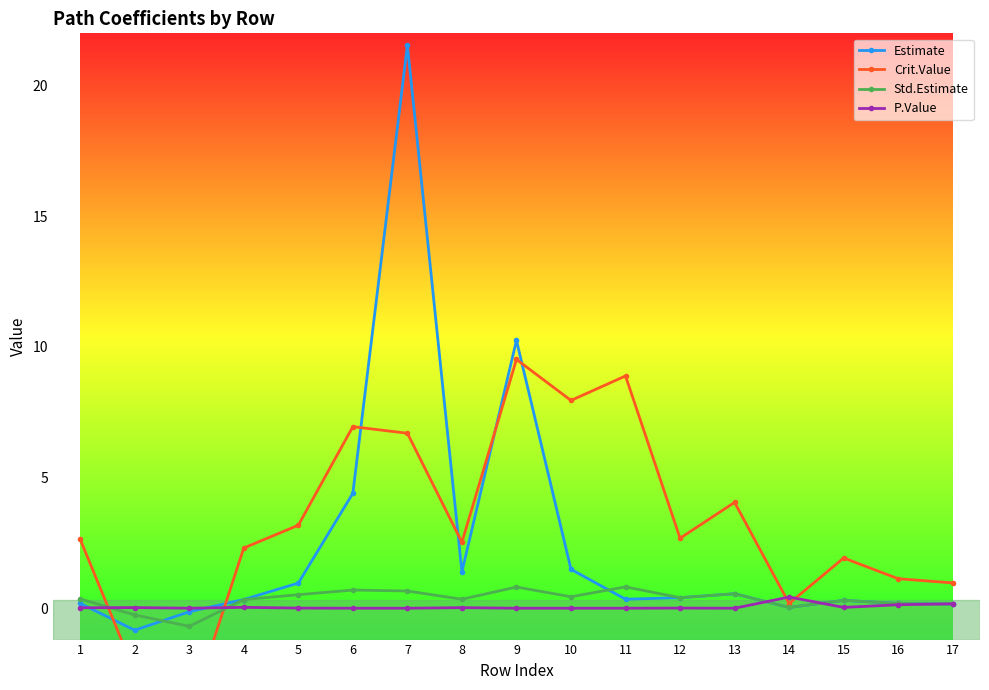

Count the number of categories in the chart.

17